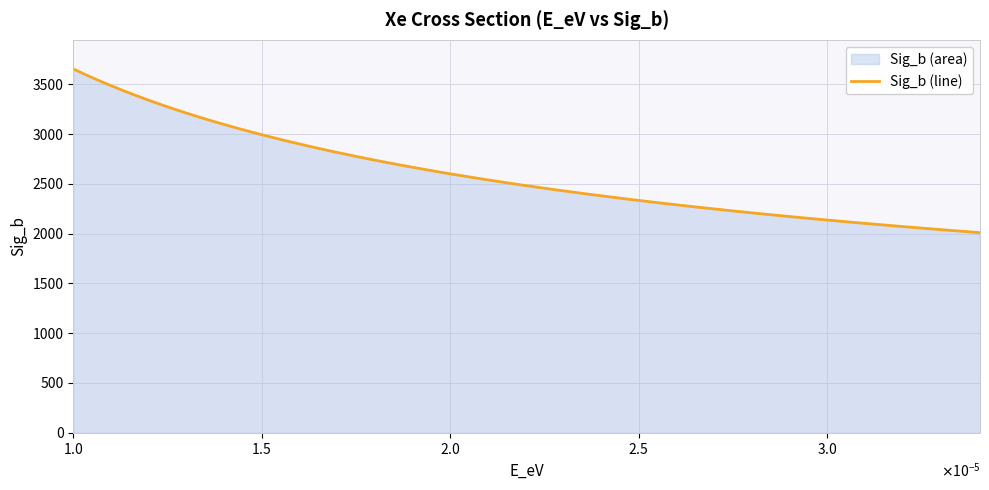

What is the minimum value shown in the chart?

2009.8